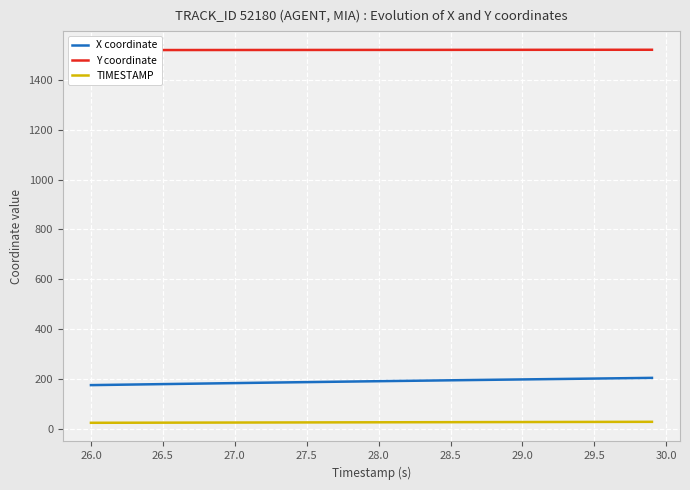

True or false: TIMESTAMP and X coordinate intersect in this chart.

False